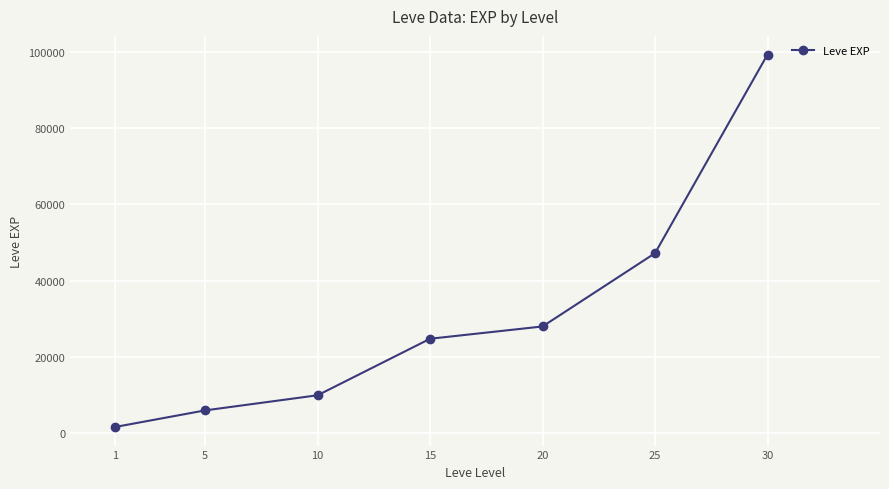

What is the value of the 3rd point from the left?

9990